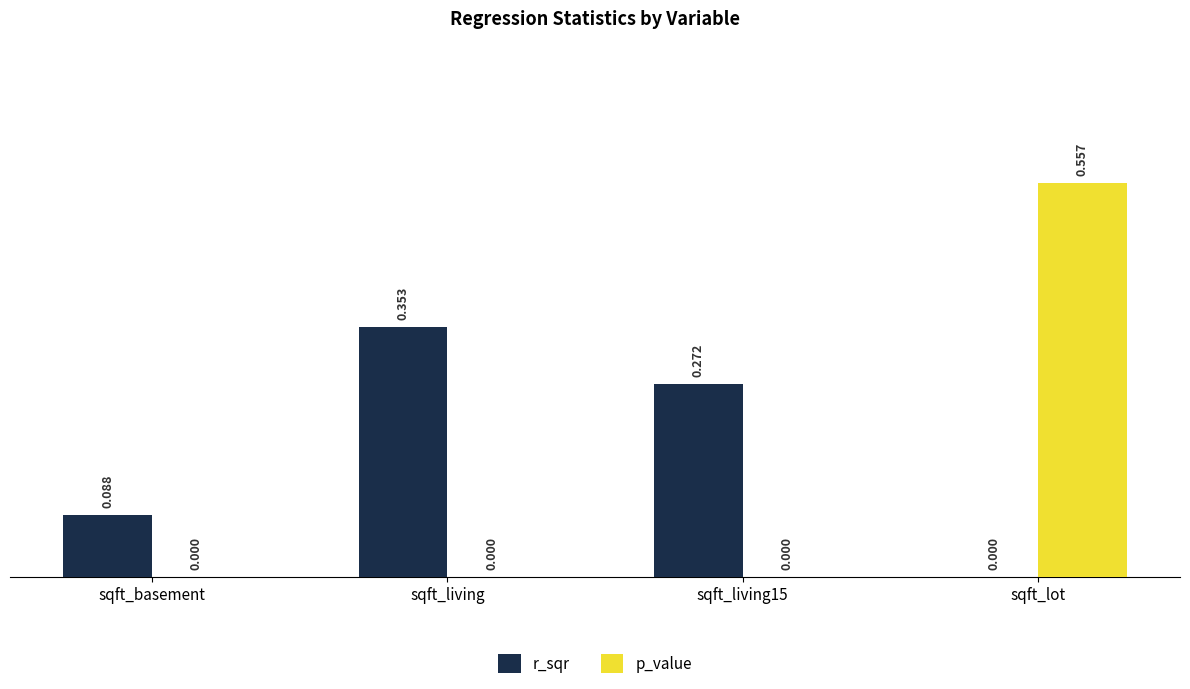

Which series has the largest total across all categories?

r_sqr